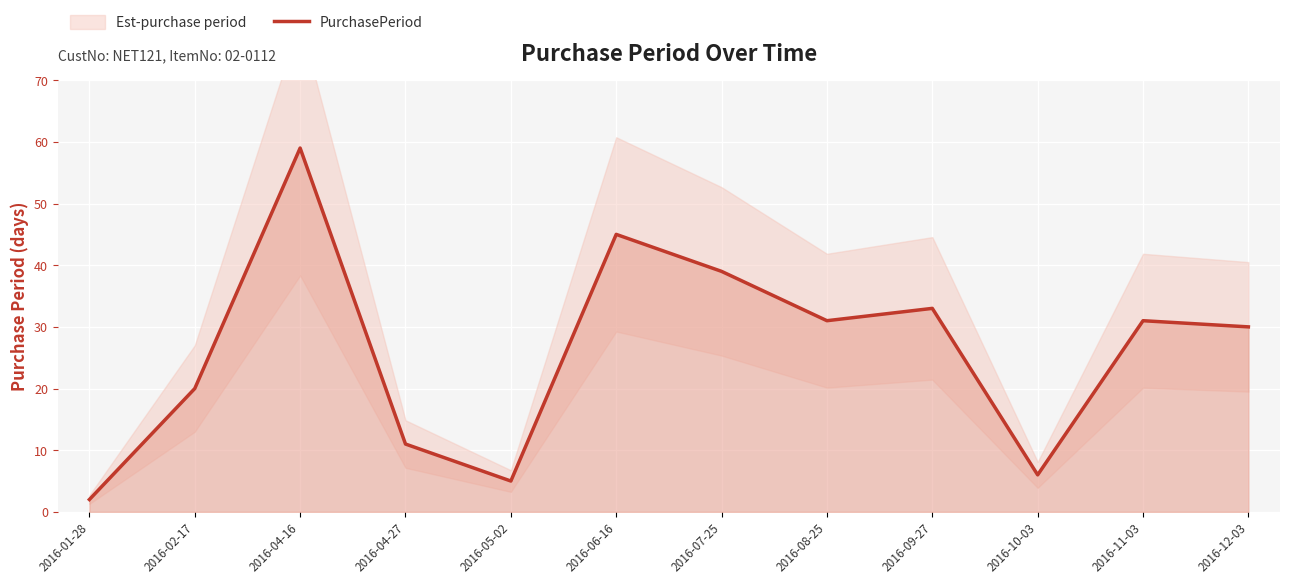

What is the smallest value displayed?

2